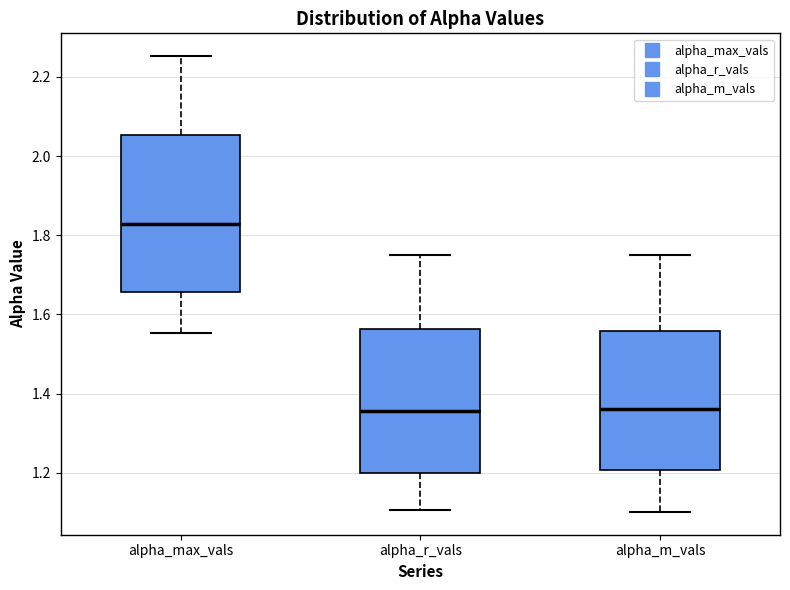

Where is the lower edge of the box for alpha_max_vals on the y-axis? The values are not printed on the chart, so give them approximately, as read against the axis.

1.66